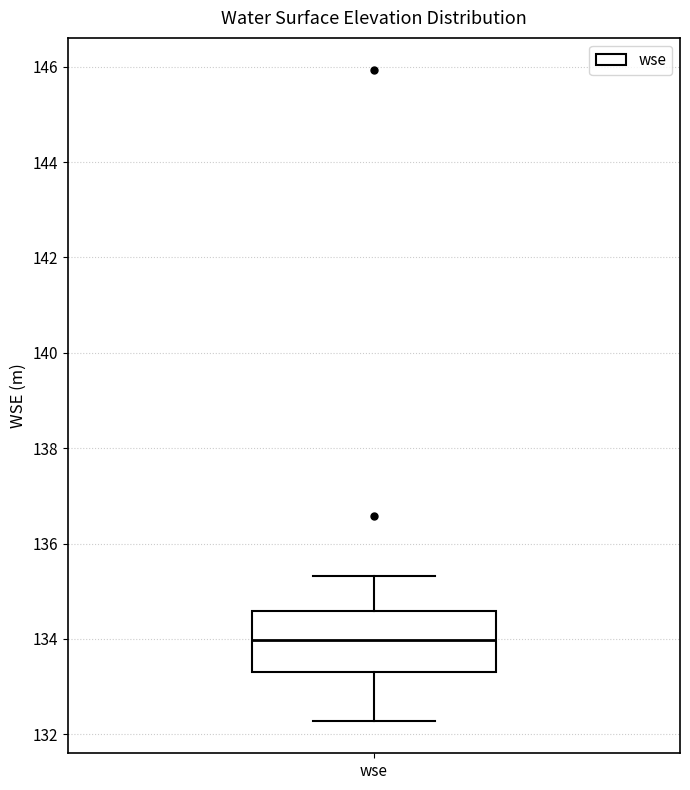

Transcribe this box plot: give where the median line is, the range the box spans, and where the two whiskers end, as read against the y-axis. The values are not printed on the chart, so give them approximately, as read against the axis.

median 134.0, box 133.2 to 134.6, whiskers 132.2 to 135.4